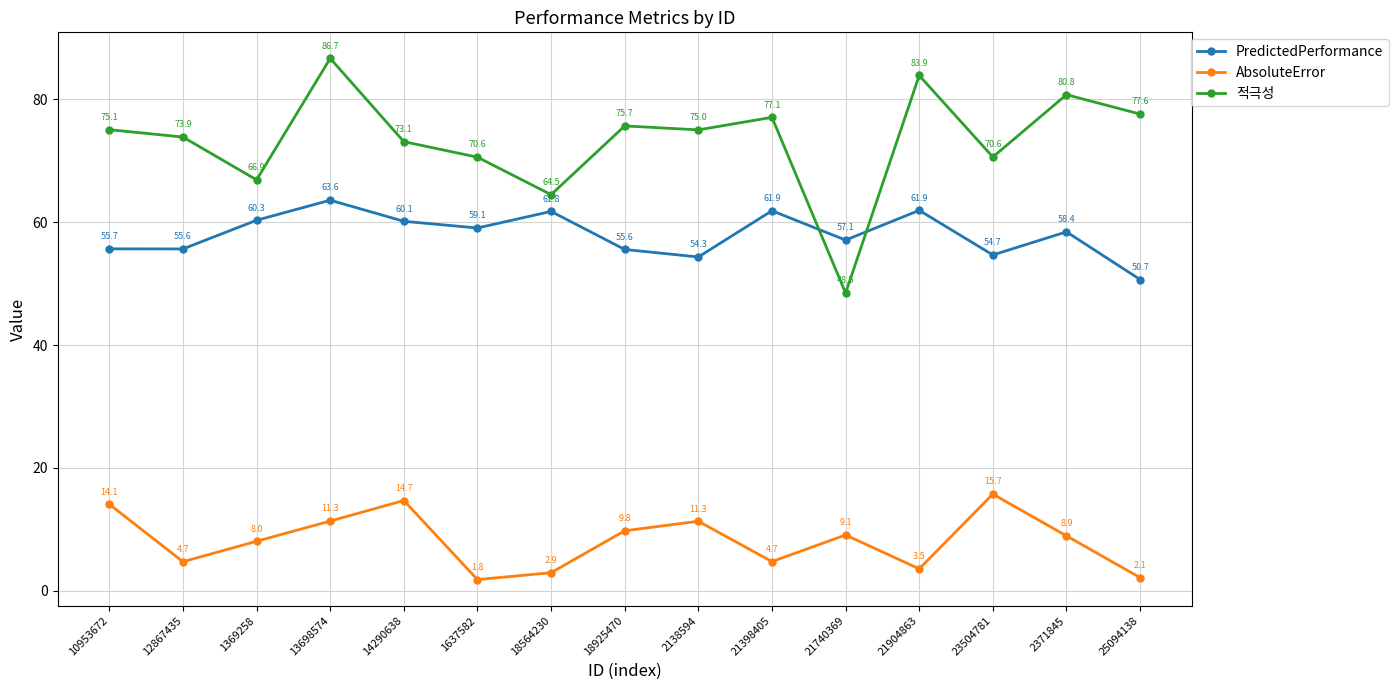

What is the value of the AbsoluteError point at the 9th from the left?

11.3